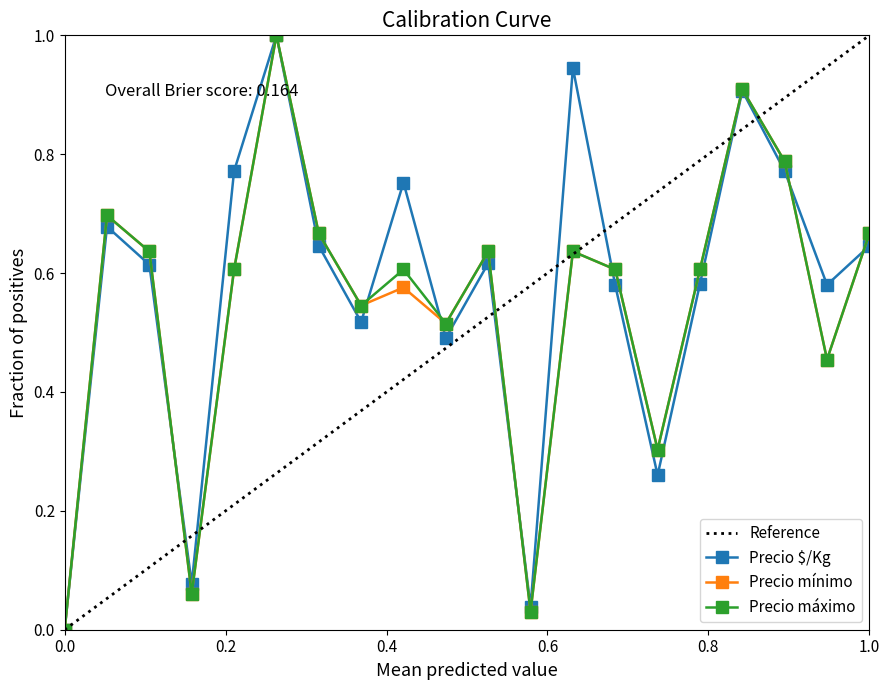

Which series has the widest spread of values?

Precio $/Kg